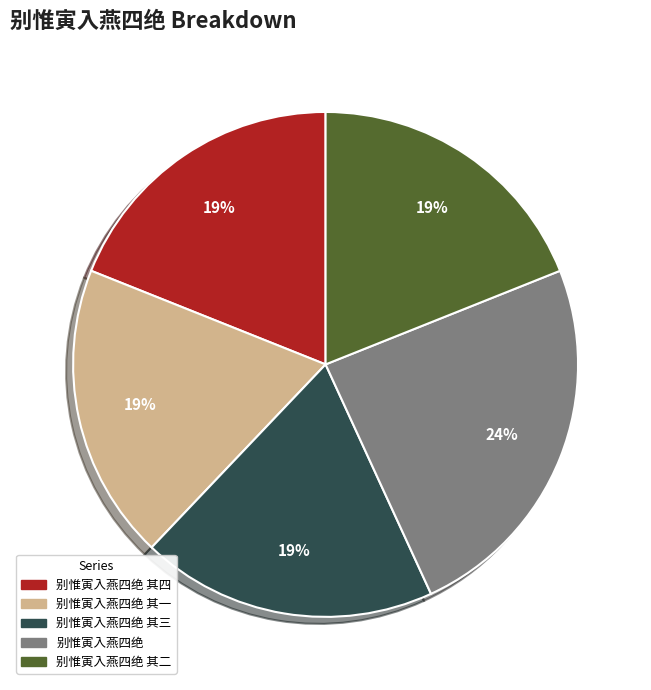

Does any single category account for the majority?

No